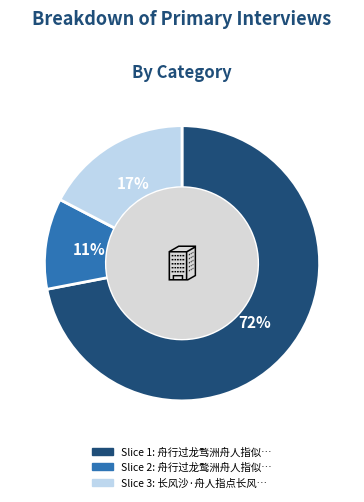

To the nearest percent, what is the difference between the largest and smallest slice percentages?

61%